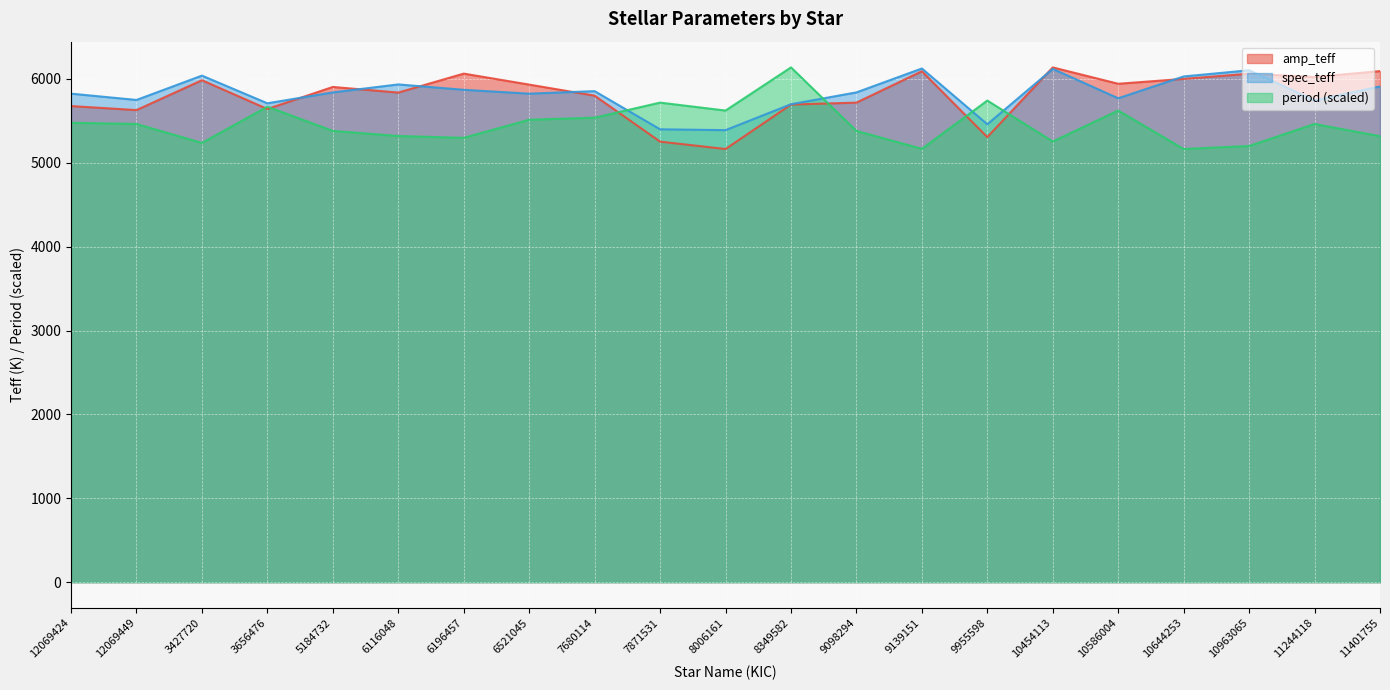

What is the value of the period point at the 5th from the left?

5380.8